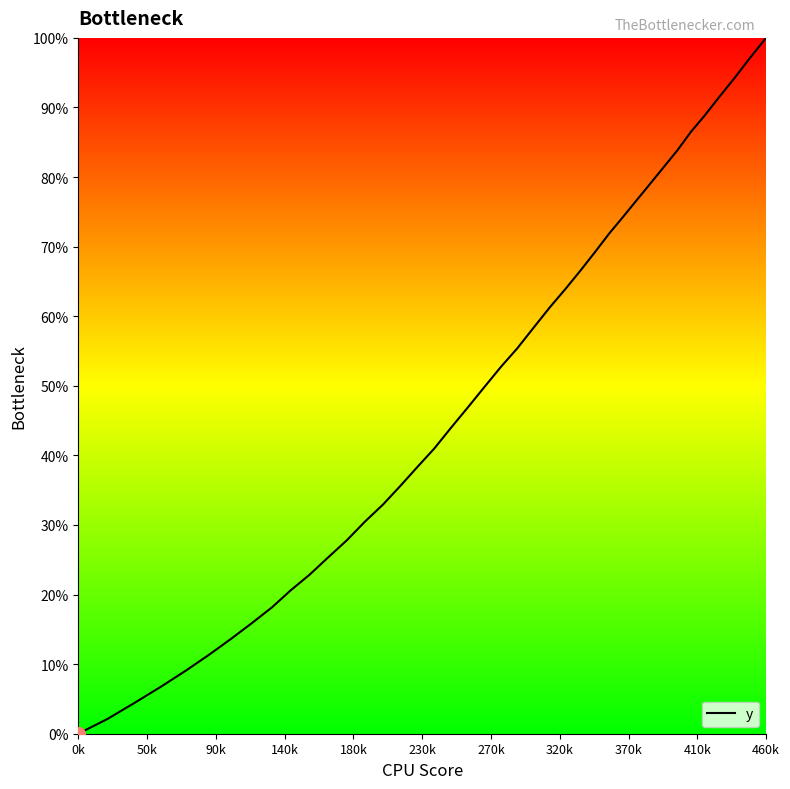

Does the chart have visible grid lines?

No